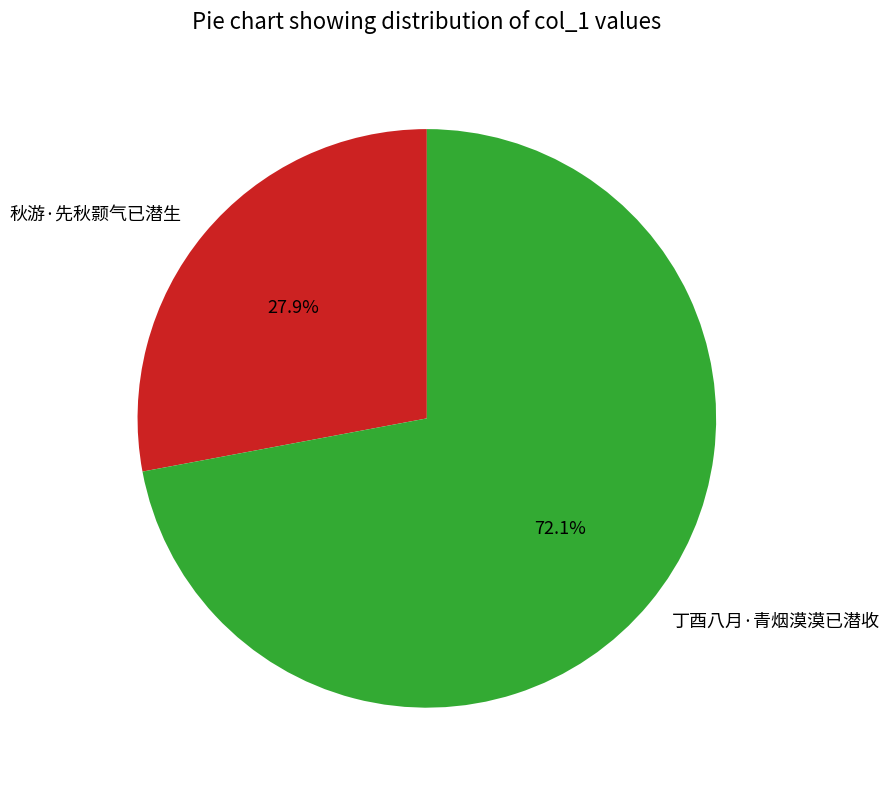

Does 丁酉八月·青烟漠漠已潜收 account for over 50% of the chart?

Yes